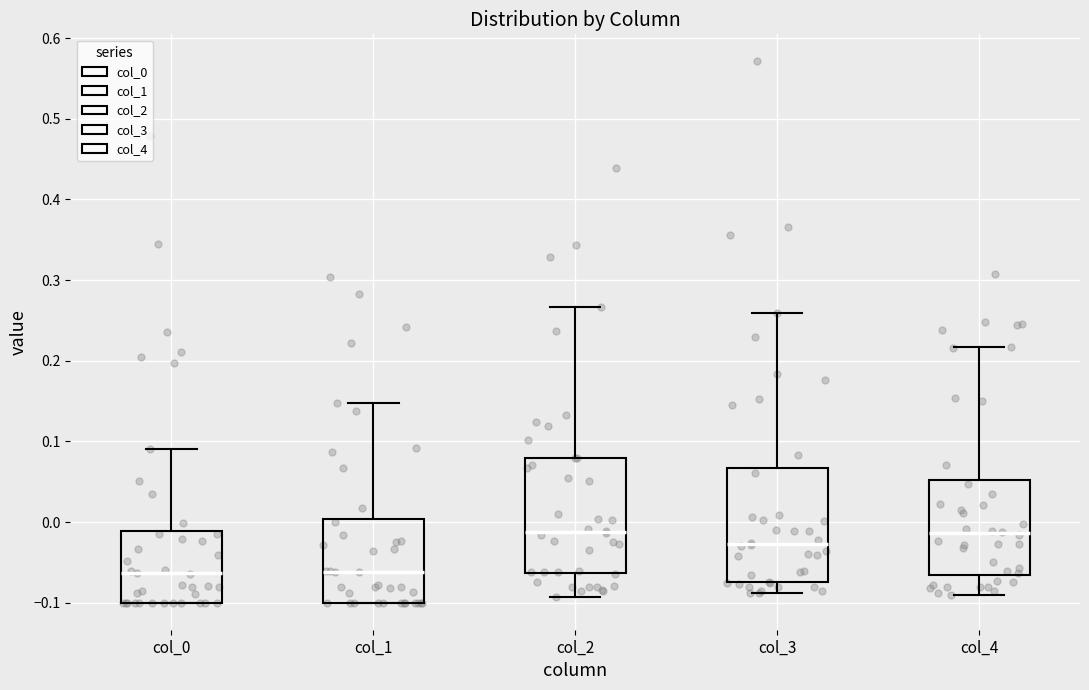

Where is the upper edge of the box for col_0 on the y-axis? The values are not printed on the chart, so give them approximately, as read against the axis.

-0.01